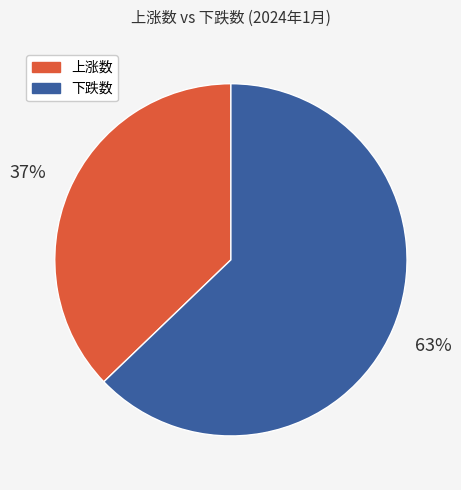

Is it true that 下跌数 is 50% of the pie?

False